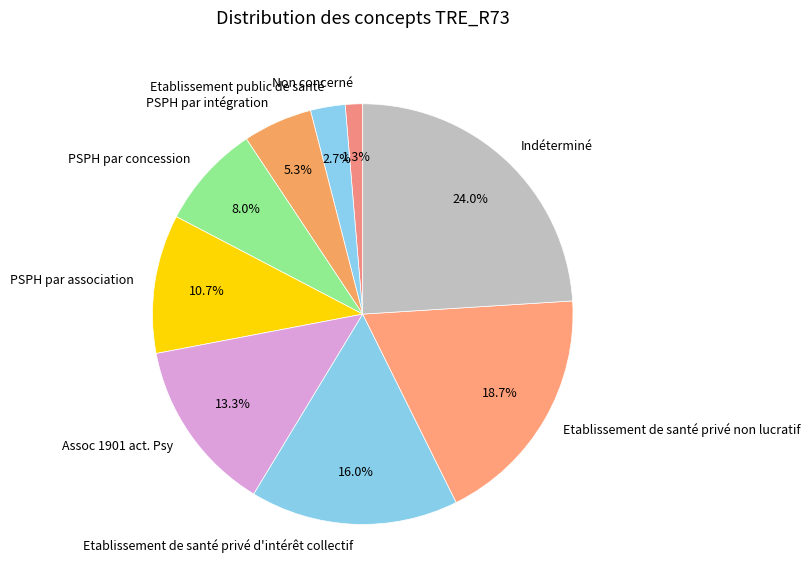

How much of the chart is everything except PSPH par association?

89.3%